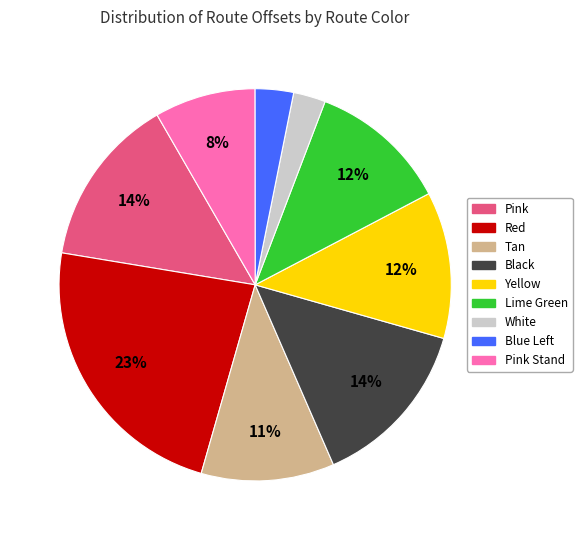

How many slices are in this pie chart?

9